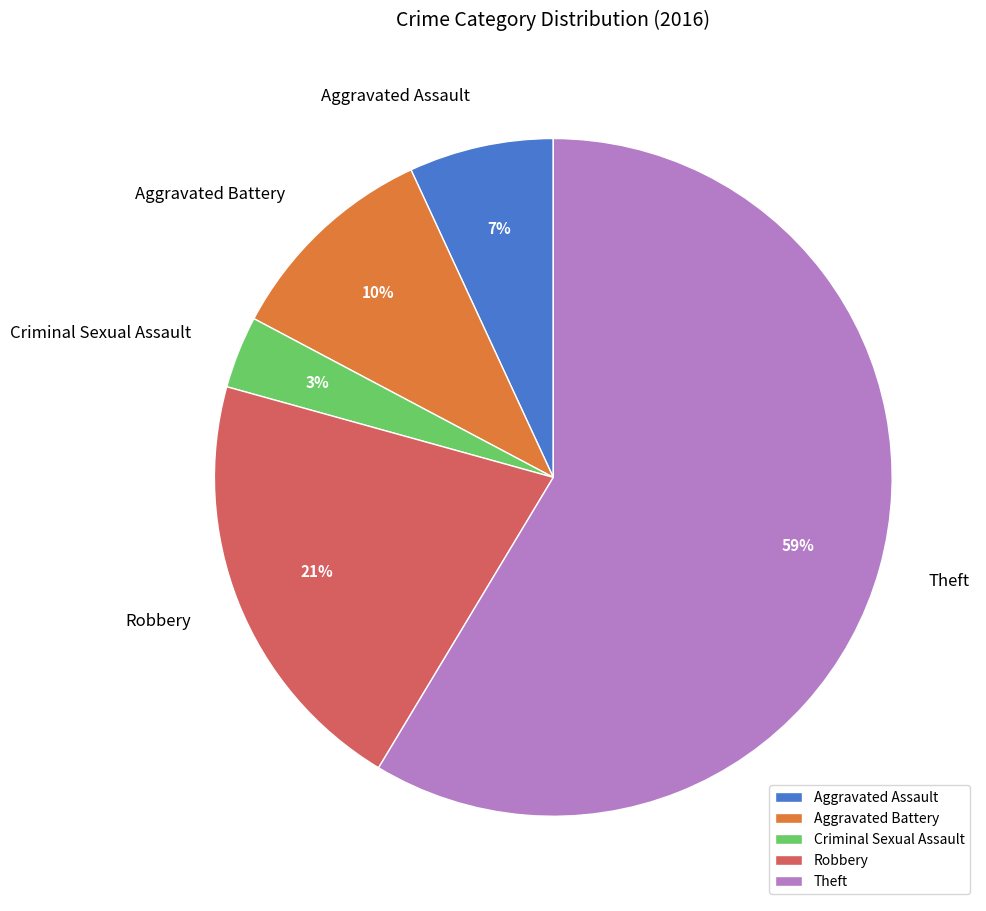

True or false: Robbery accounts for 31% of the total.

False